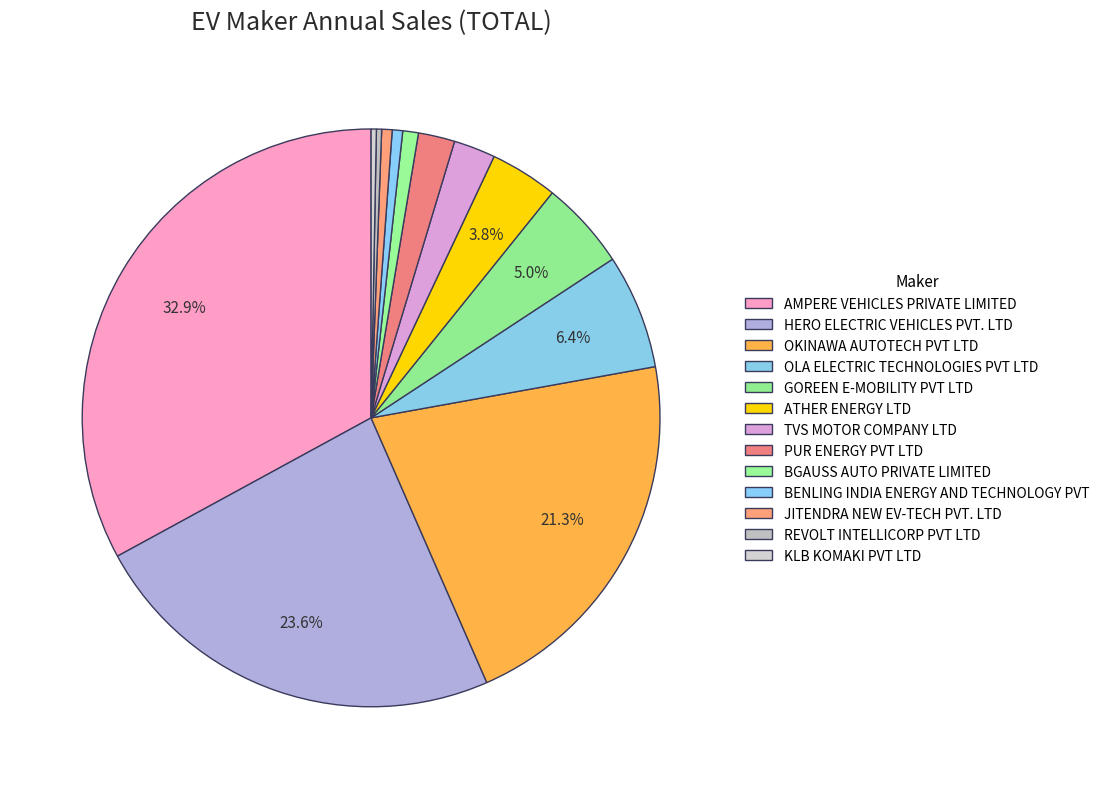

To the nearest percent, what is the combined percentage of OKINAWA AUTOTECH PVT LTD and JITENDRA NEW EV-TECH PVT. LTD?

22%